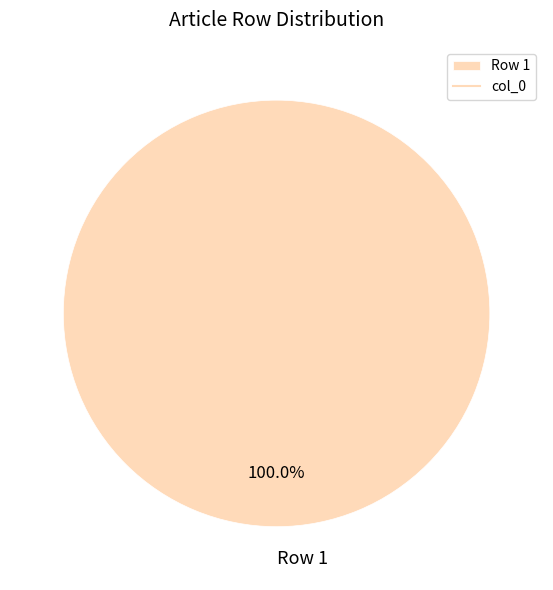

Is there a majority slice in this chart?

Yes